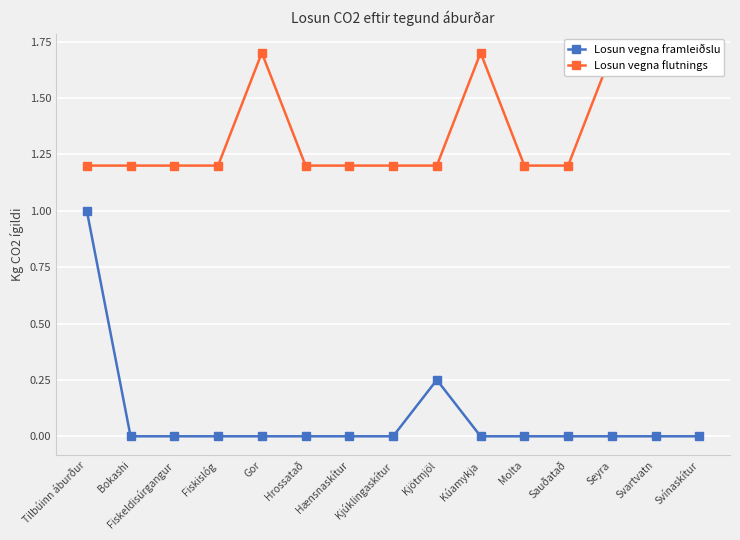

How many distinct data groups are displayed?

2